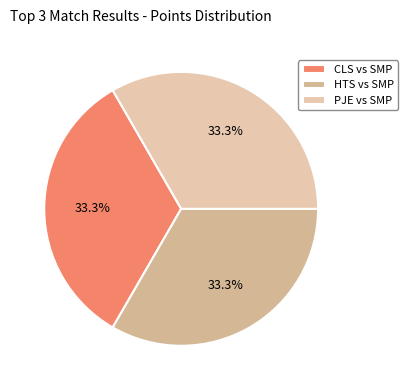

Count the number of slices in the pie.

3